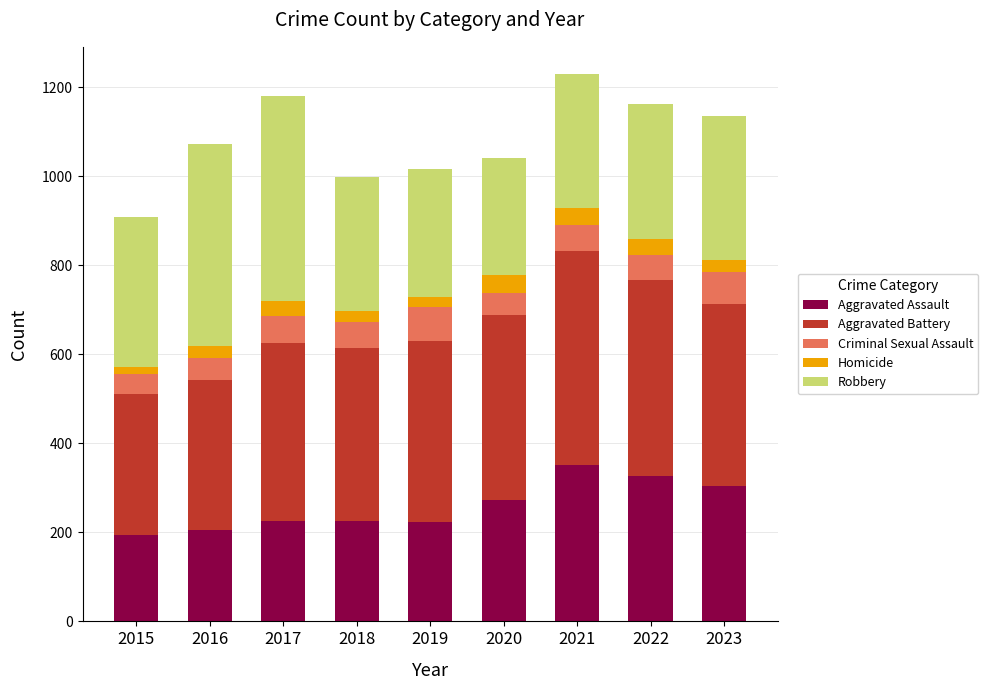

What is the total value across all series at 2020?

1041